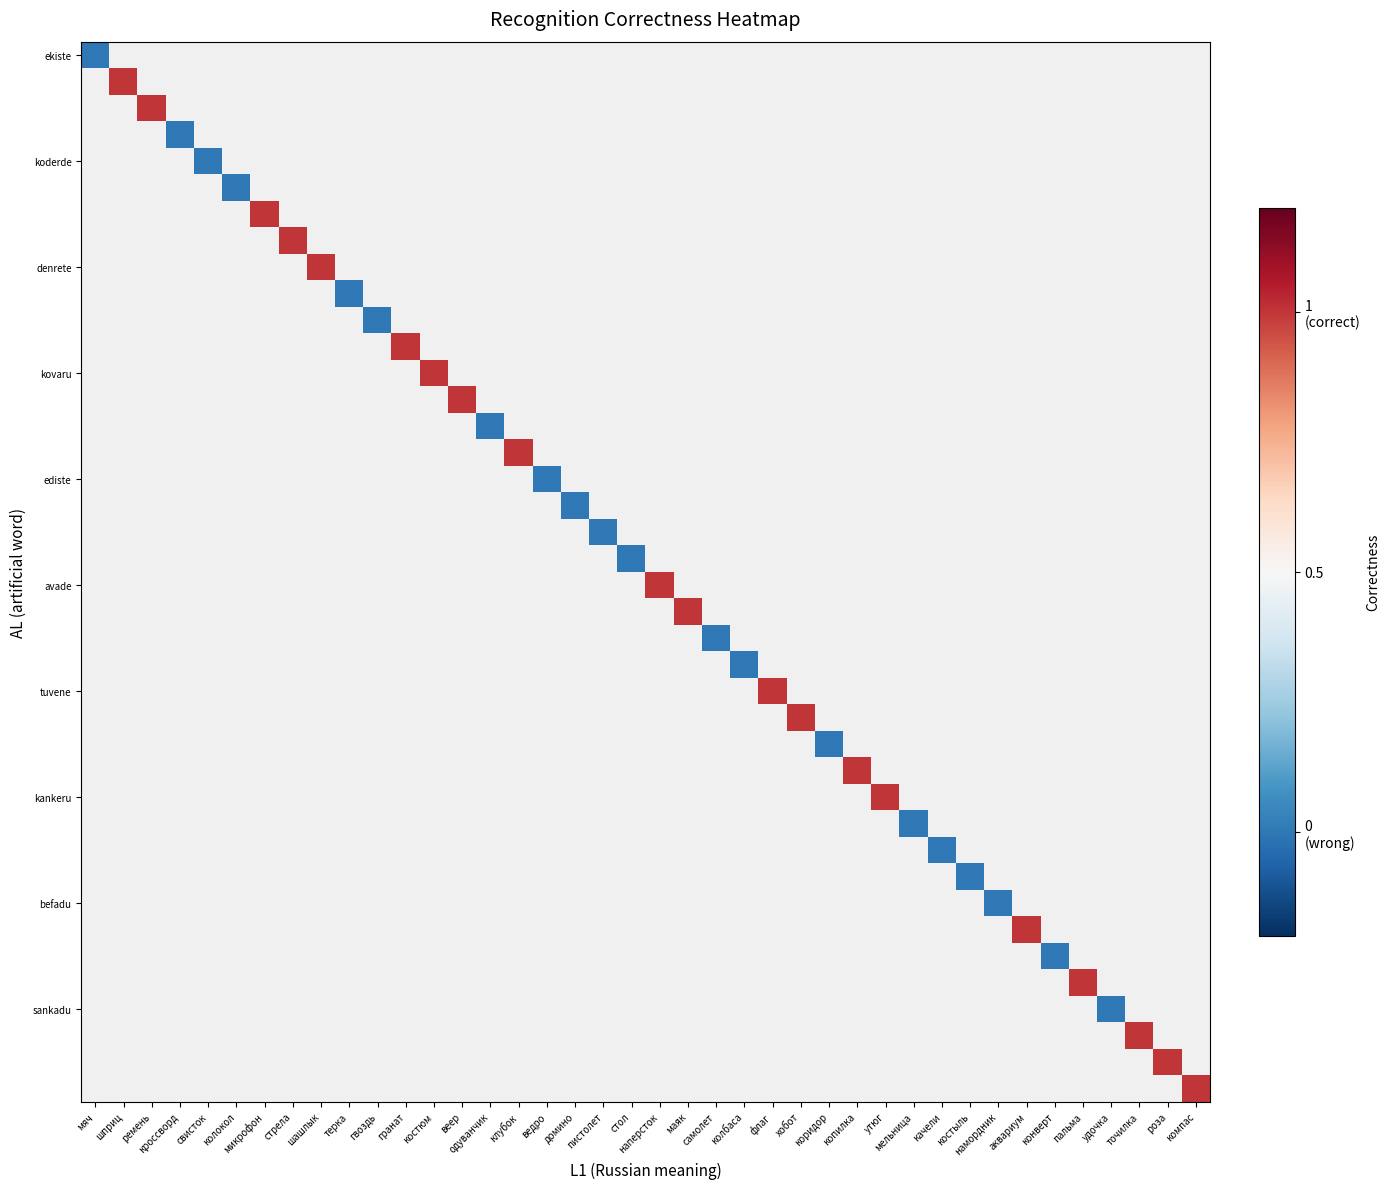

What is the maximum value shown in the chart?

1.0